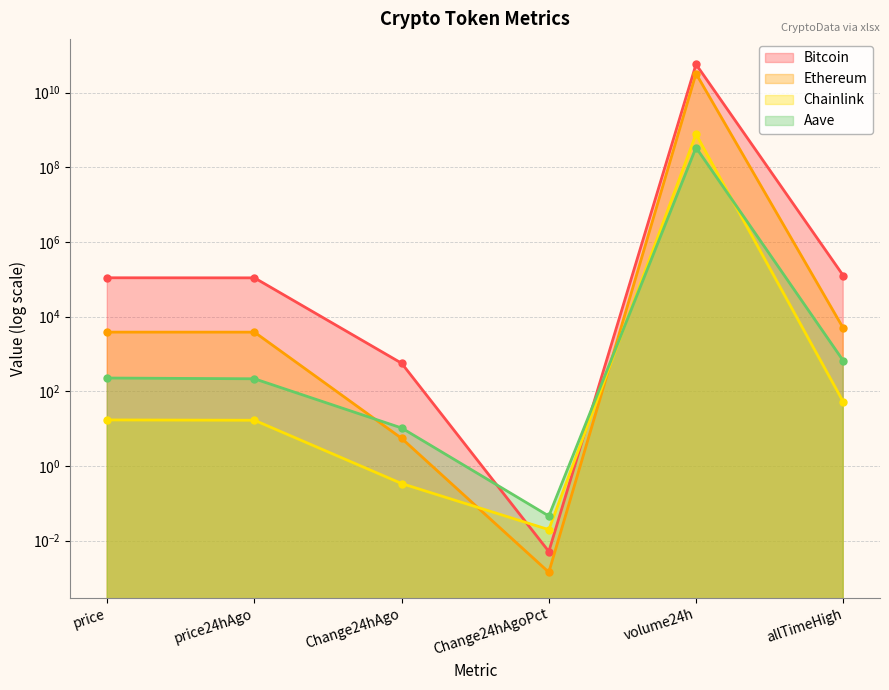

How many categories are shown in the chart?

6